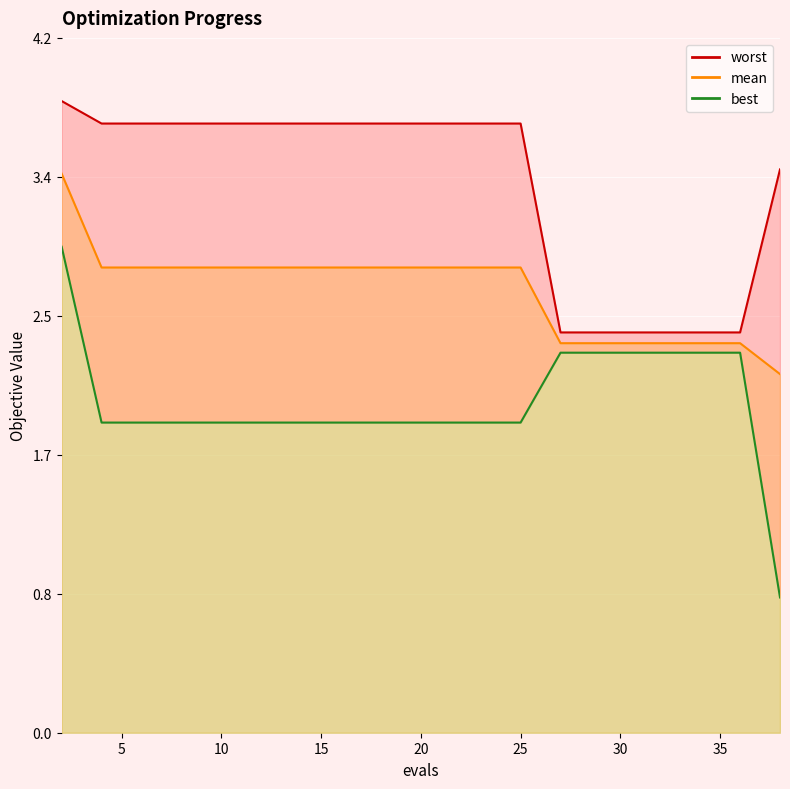

Which series has the largest range (max minus min)?

best_line